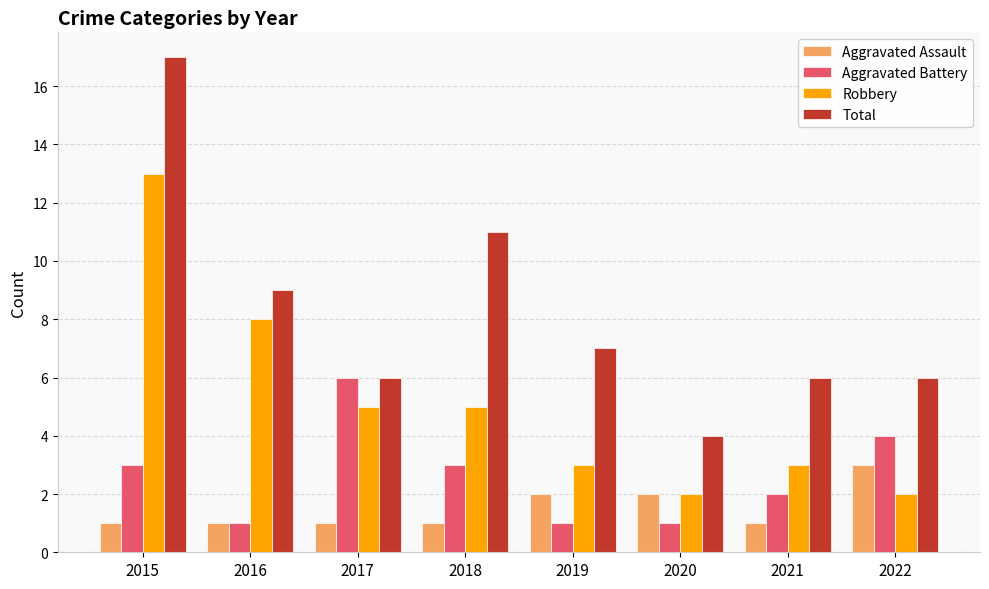

What is the minimum value for Total?

4